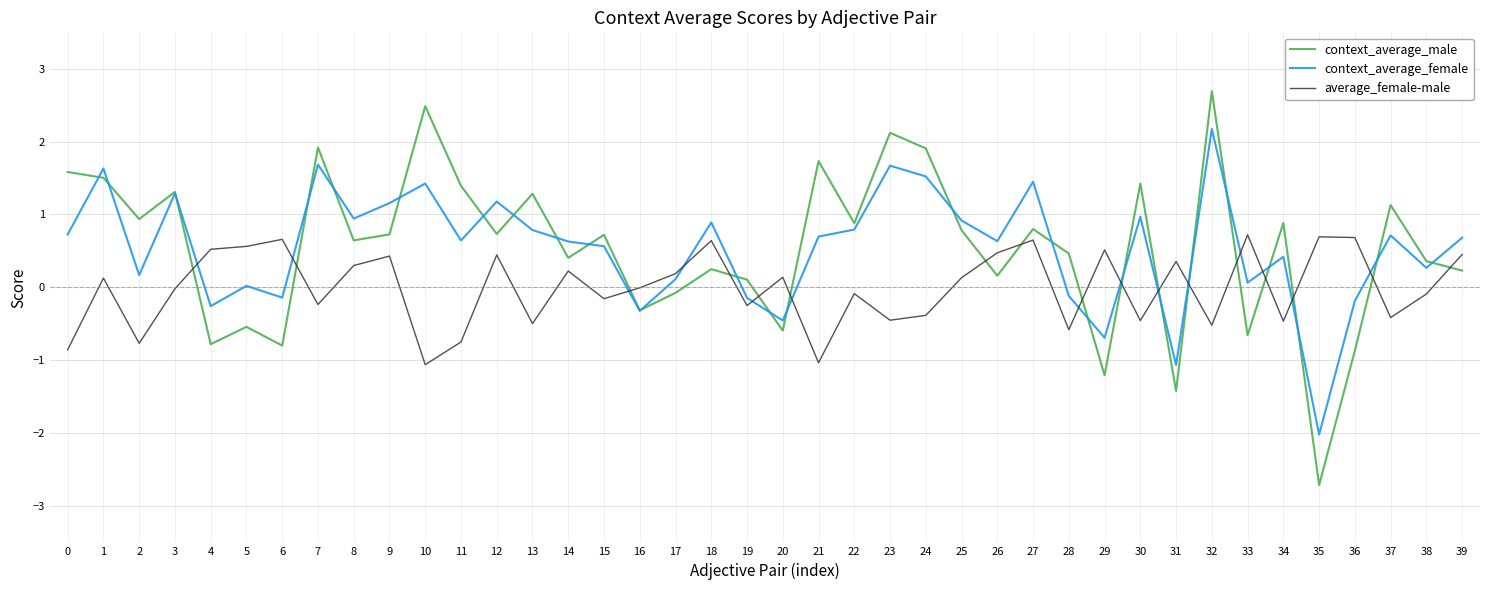

Rank the series at 24 from lowest to highest value.

average_female-male, context_average_female, context_average_male